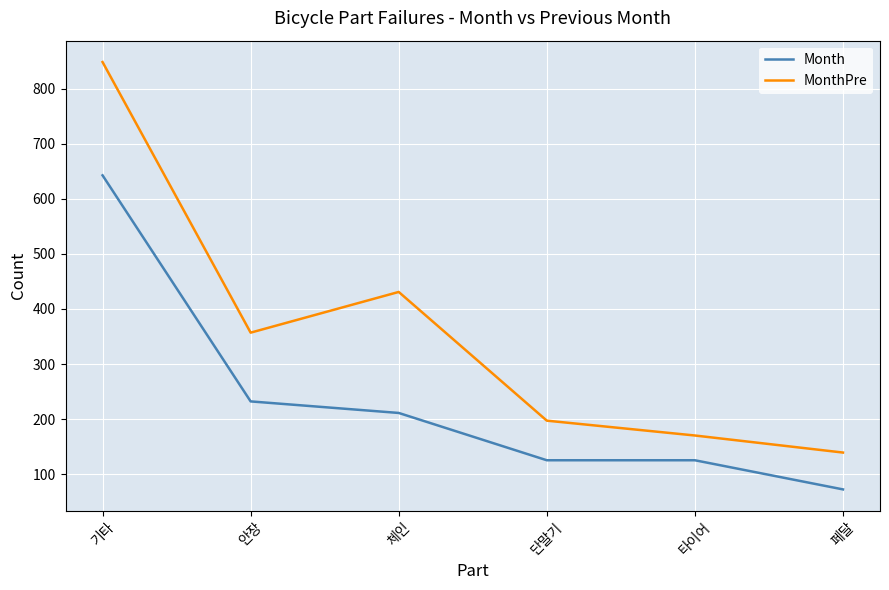

Which series has the largest total across all categories?

MonthPre